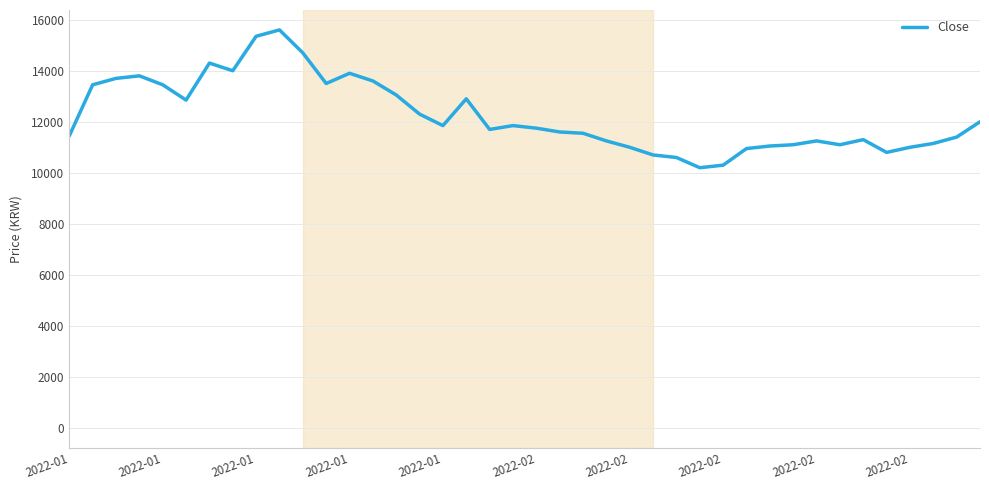

What is the difference between the maximum and minimum values?

5400